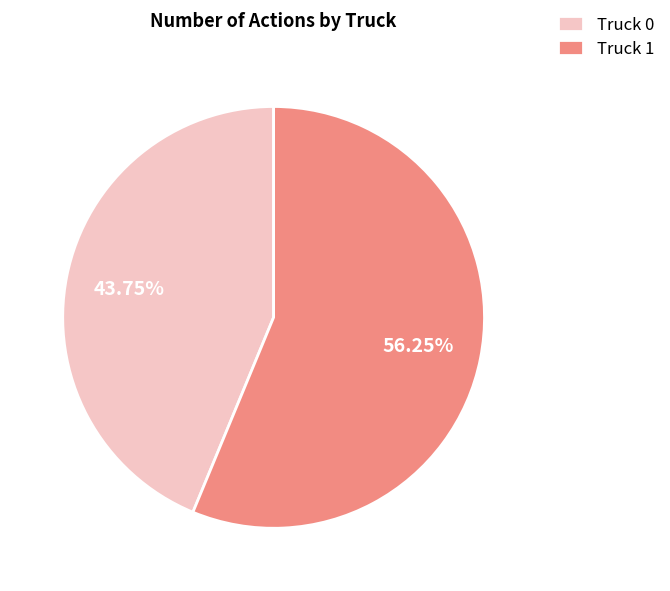

How many slices are in this pie chart?

2